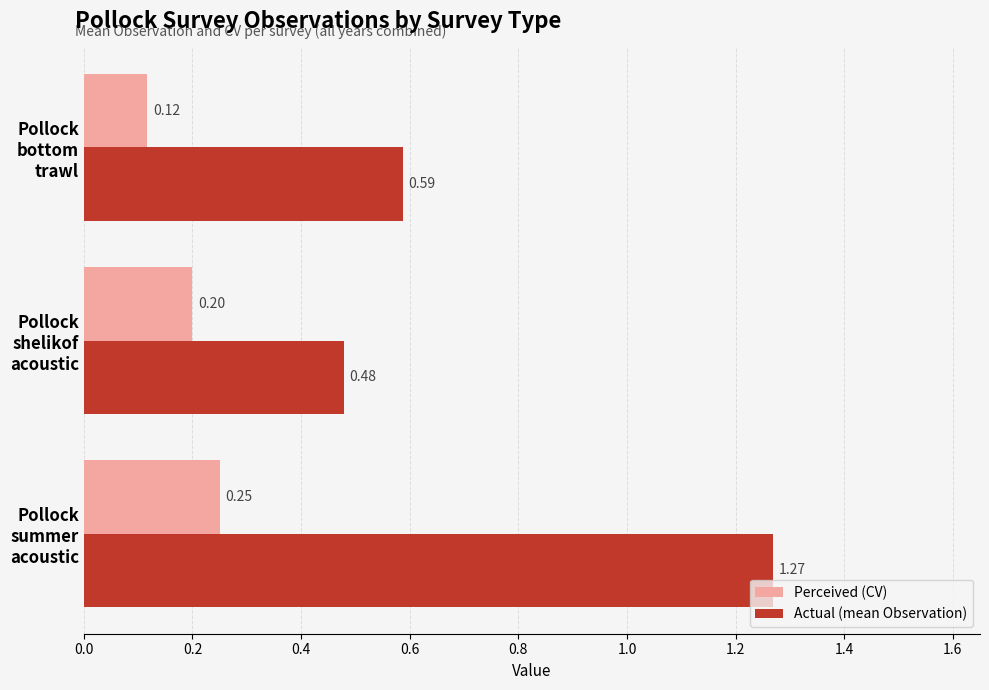

Which series has the largest total across all categories?

Actual (mean Observation)